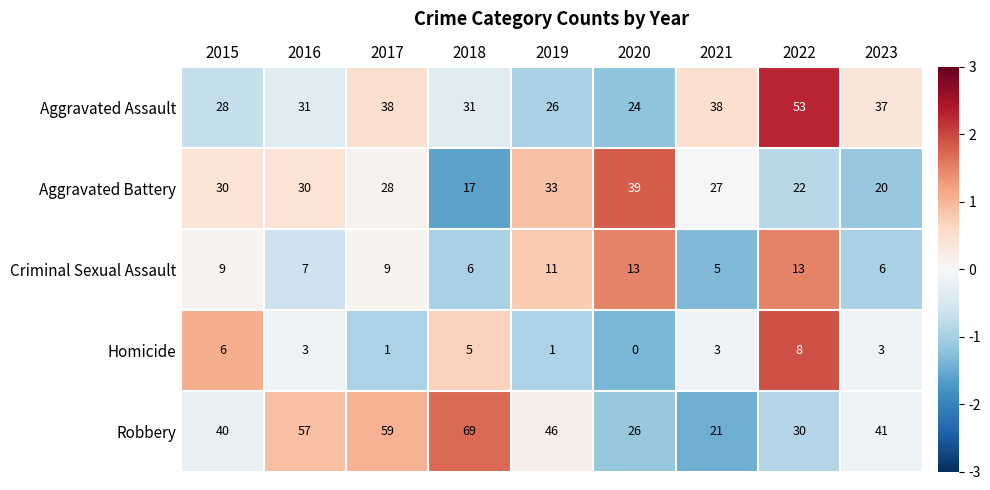

How many categories are shown in the chart?

9